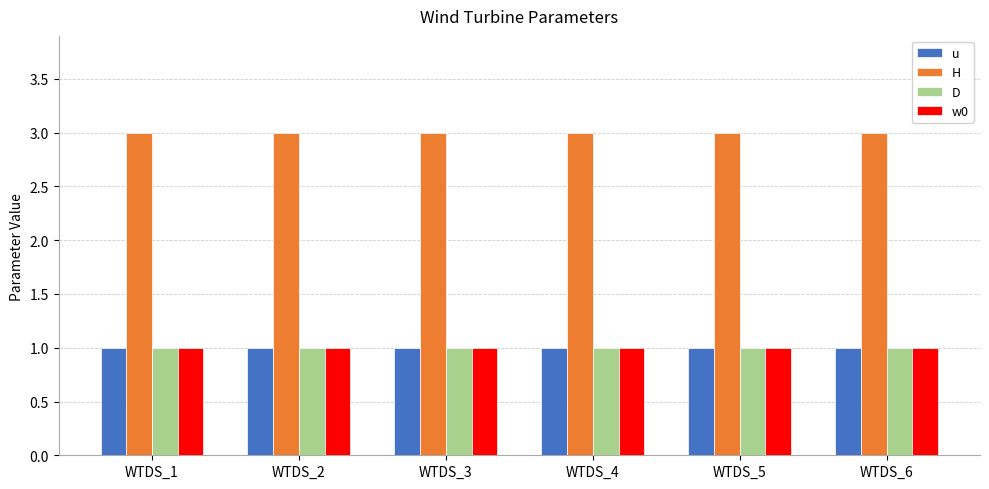

Reading left to right, list all the values displayed in this chart.

u: 1	1	1	1	1	1
H: 3	3	3	3	3	3
D: 1	1	1	1	1	1
w0: 1	1	1	1	1	1